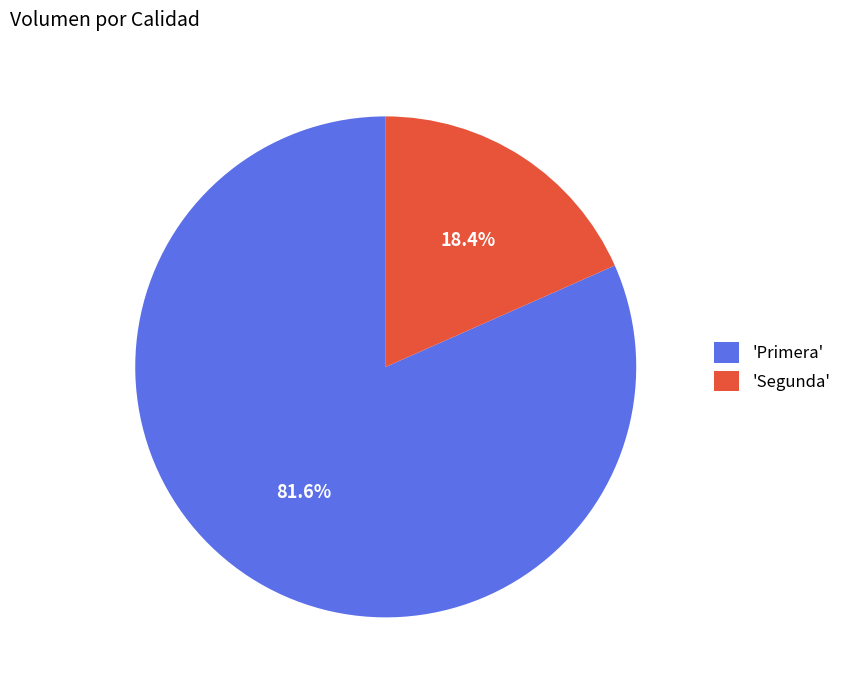

Which slice represents more than half of the pie?

'Primera'